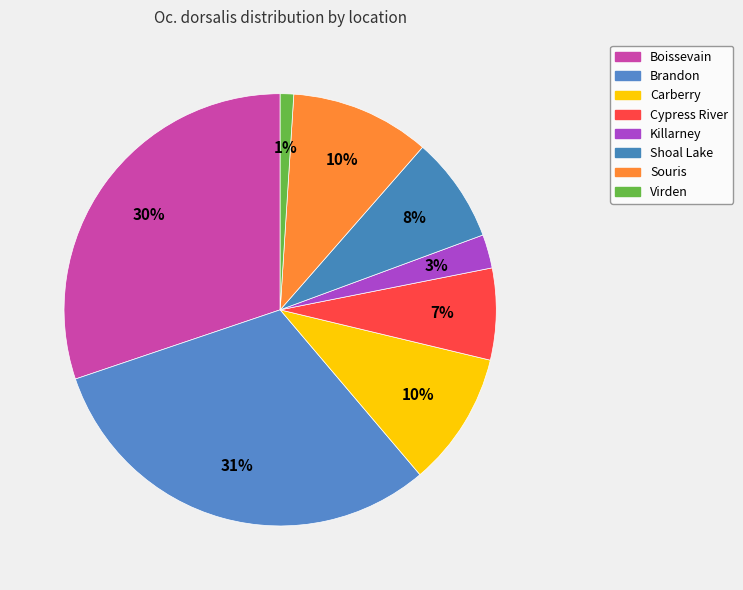

To the nearest percent, what is the average slice percentage?

12%